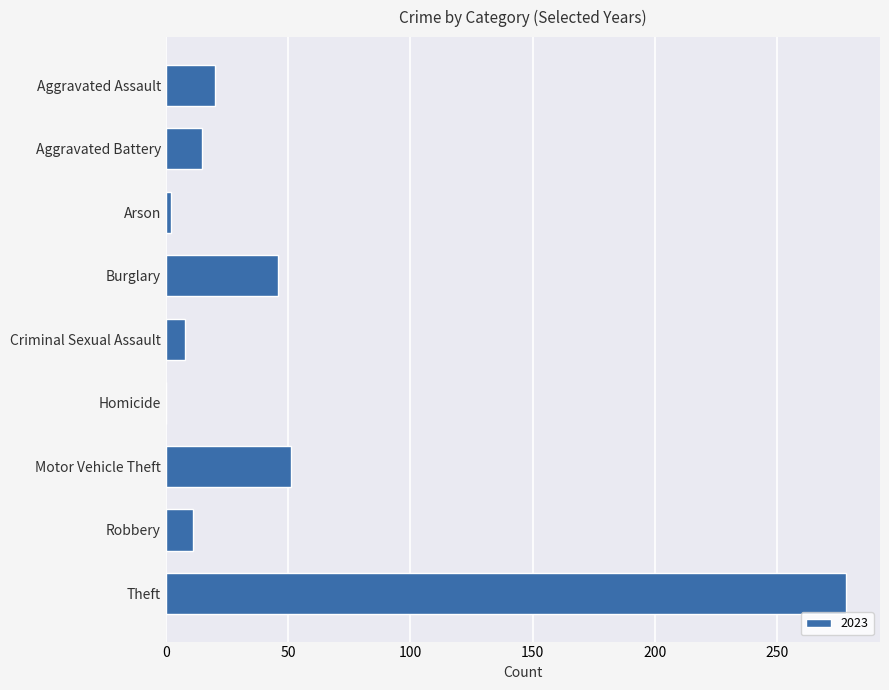

What is the sum of all values?

431